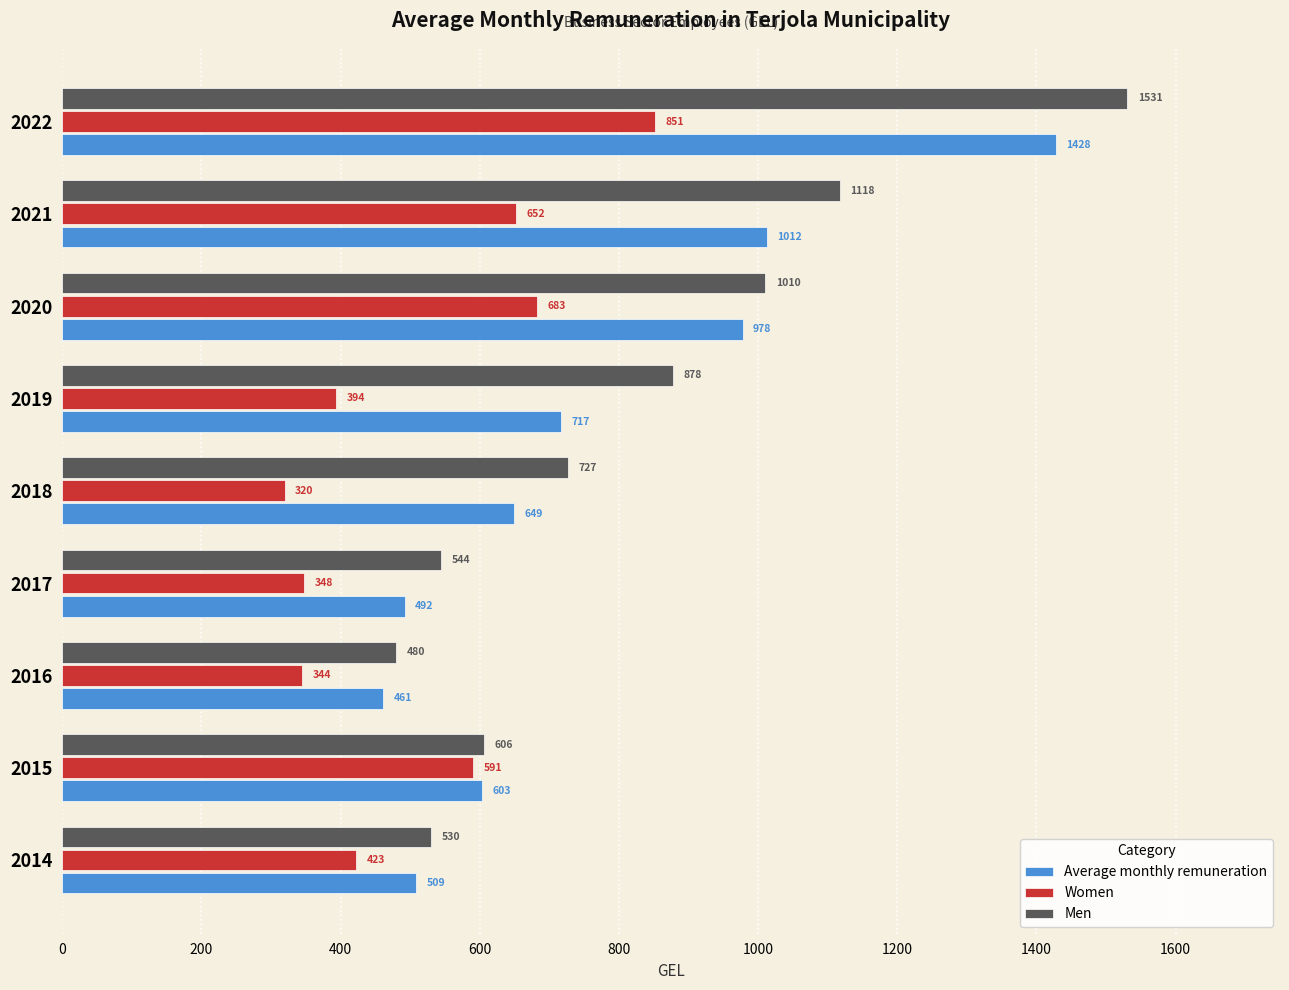

The Men series shows 877.9 at 2019. True or false?

True